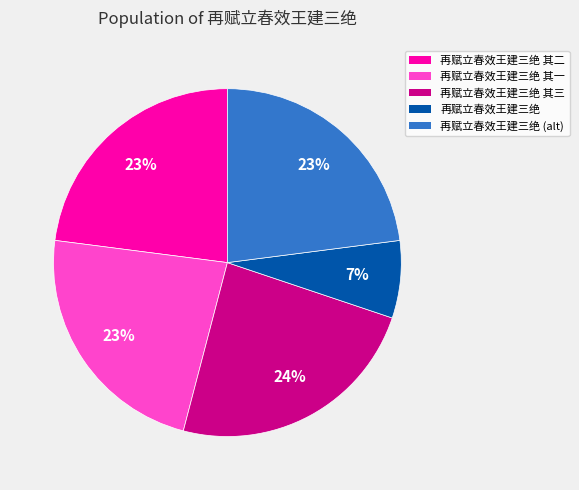

To the nearest percent, what is the difference between the largest and smallest slice percentages?

17%